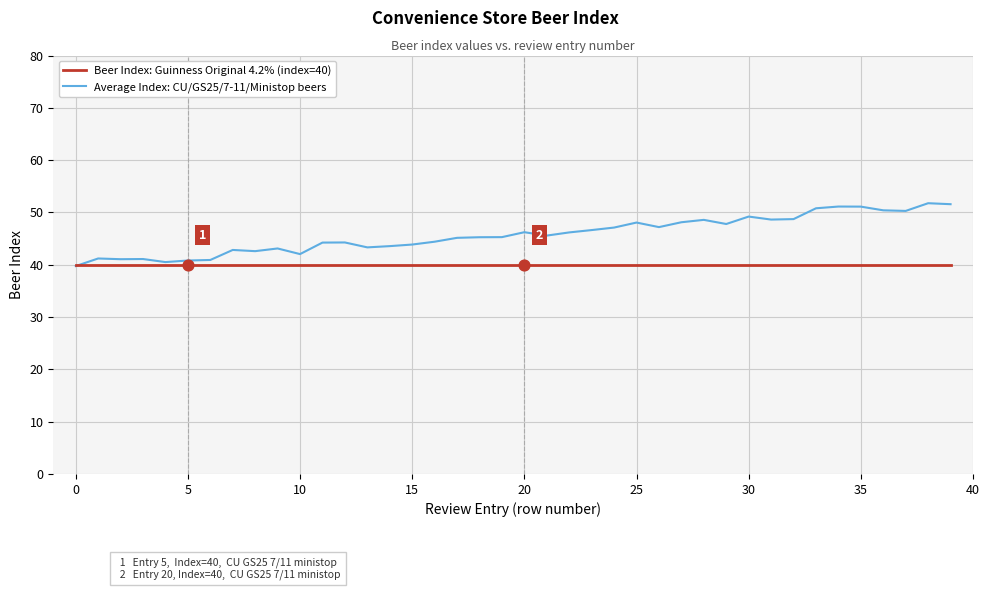

What are all the series names shown in the legend?

Beer Index: Guinness Original 4.2% (index=40), Average Index: CU/GS25/7-11/Ministop beers